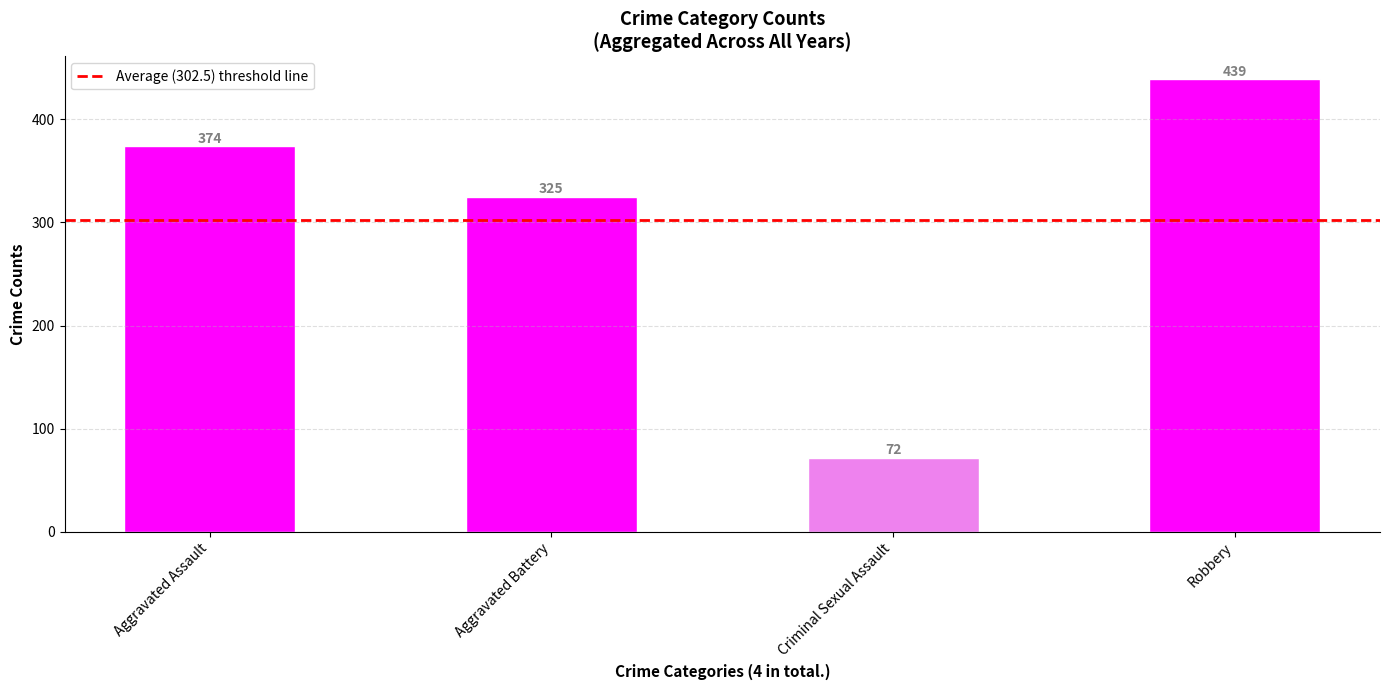

Reading left to right, extract all data points from this chart.

Aggravated Assault=374	Aggravated Battery=325	Criminal Sexual Assault=72	Robbery=439